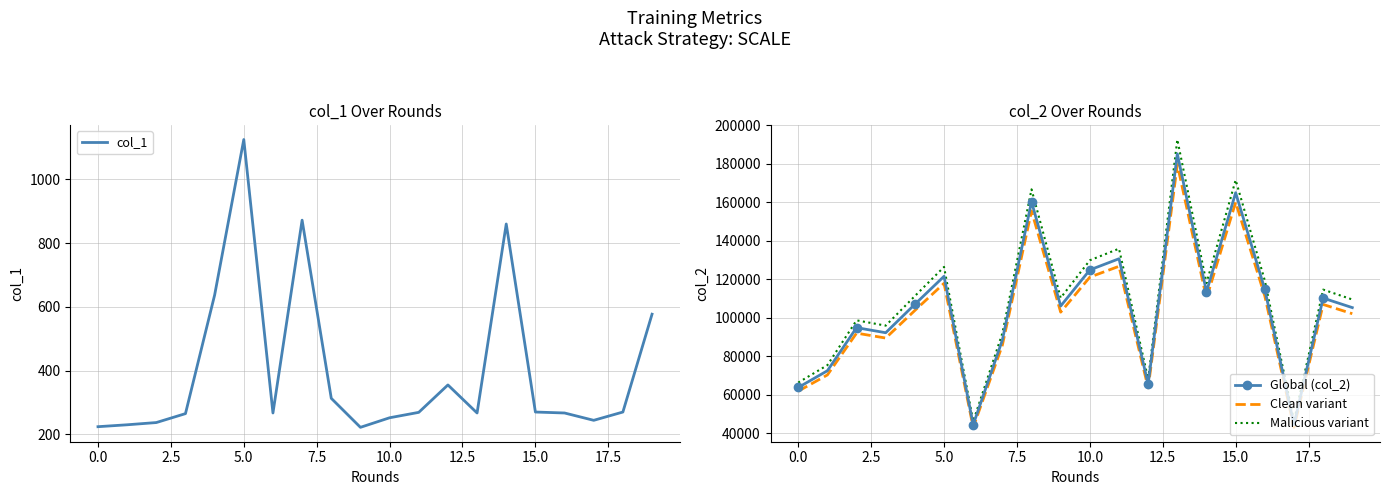

Does the chart display data point markers on the line(s)?

No